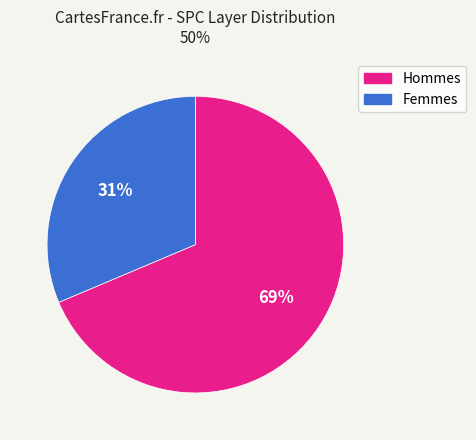

To the nearest percent, what is the average slice percentage?

50%